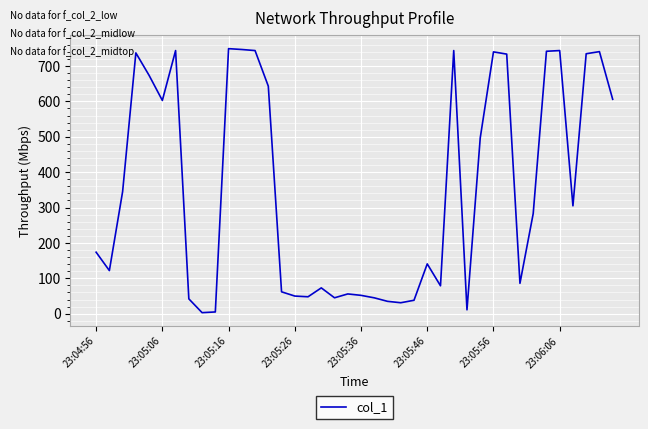

What is the greatest value displayed?

748.9